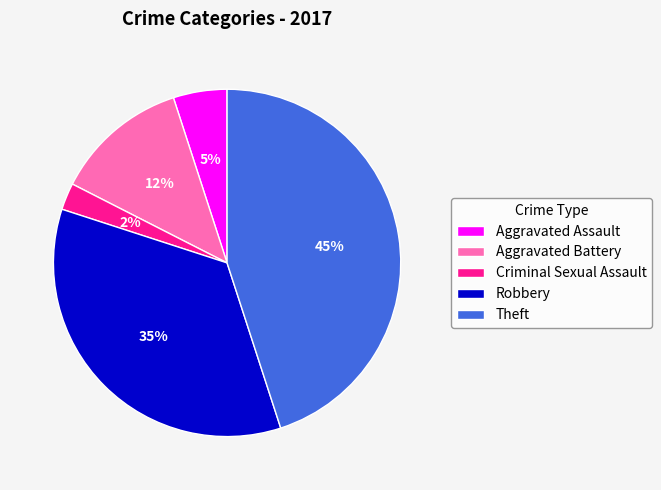

Does Aggravated Assault account for over 50% of the chart?

No